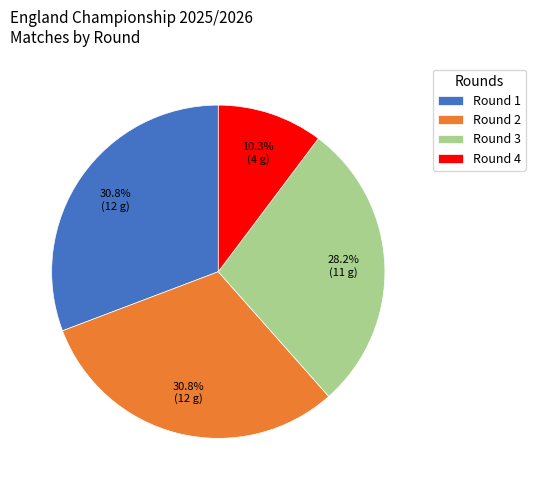

What percentage is NOT represented by Round 2?

69.2%